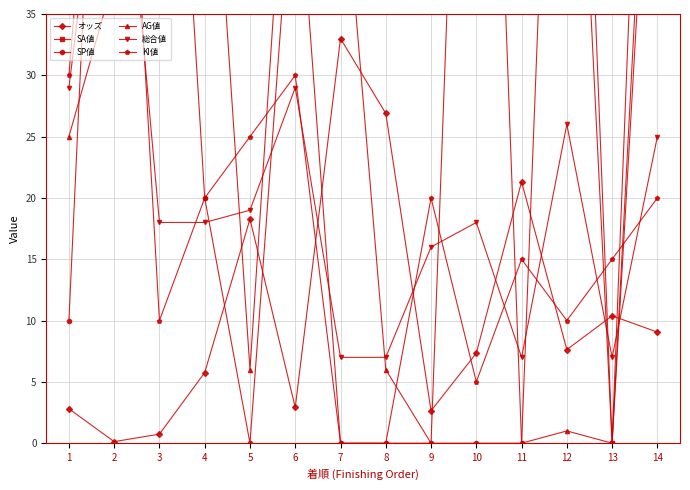

Between which two adjacent categories do オッズ and 総合値 first intersect?

6 and 7